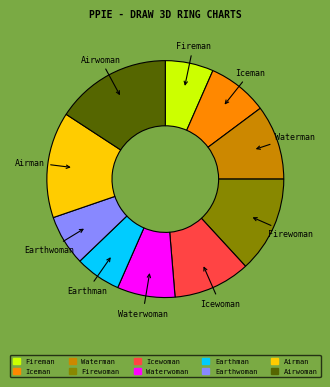

Do Earthwoman and Airwoman together represent more than half of the pie?

No